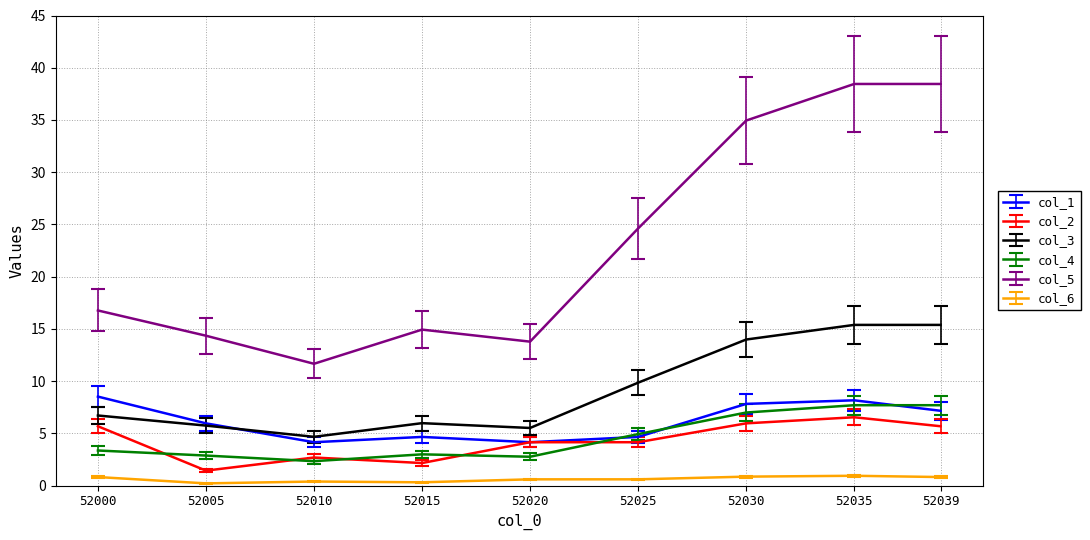

Which series has the widest spread of values?

col_5